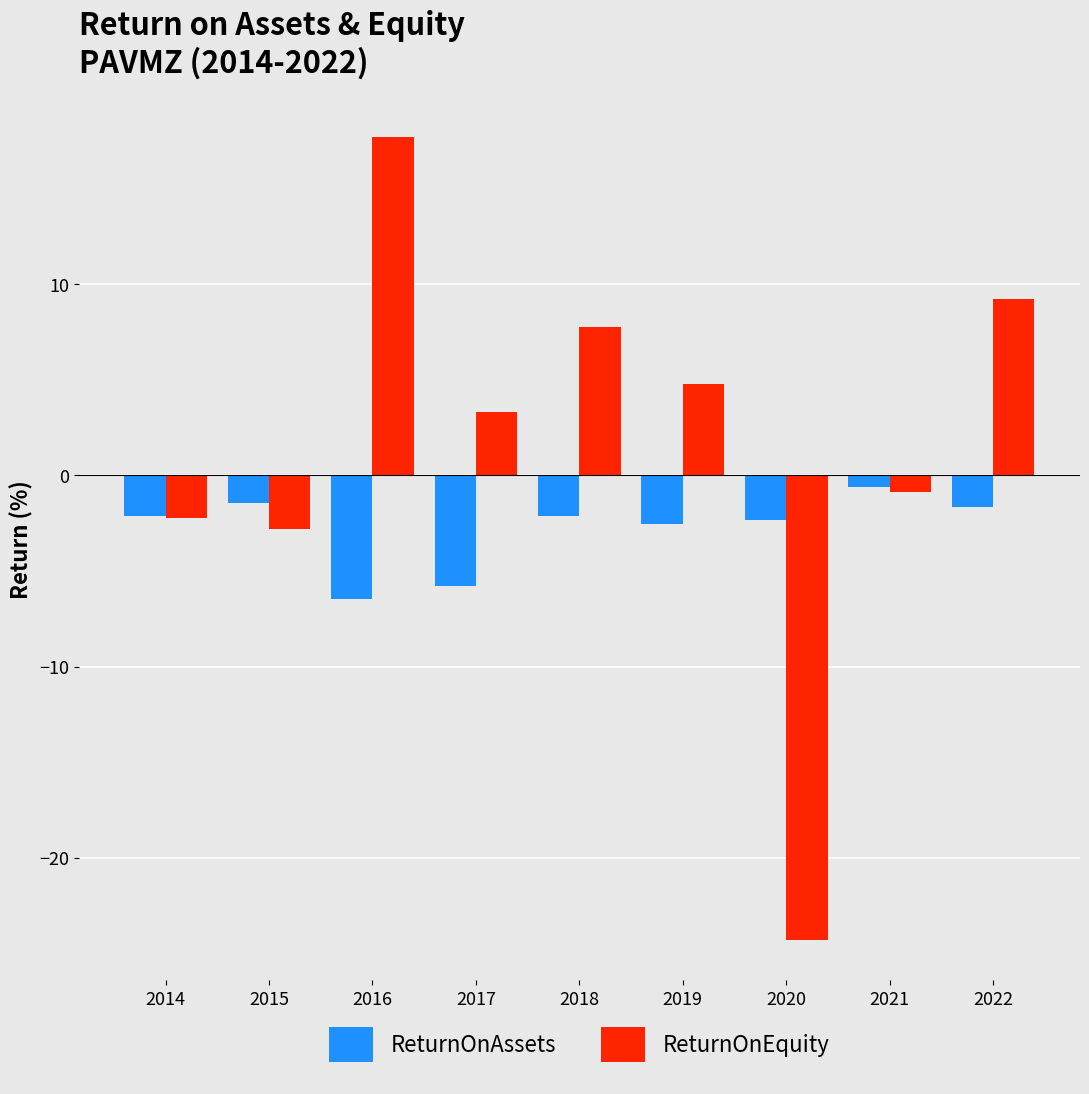

The ReturnOnAssets series shows -2.1 at 2018. True or false?

True